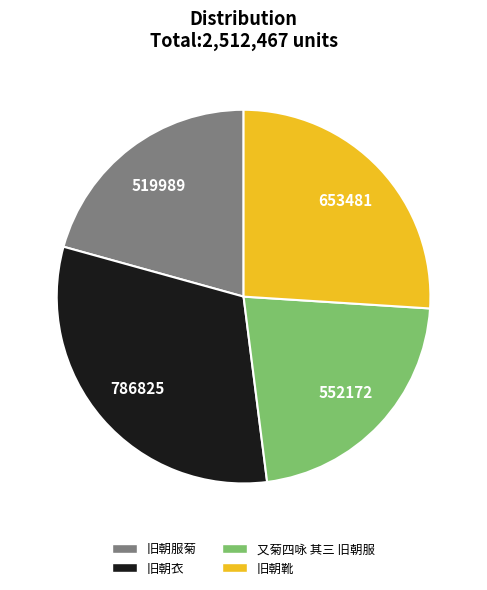

Which slice is the smallest?

旧朝服菊